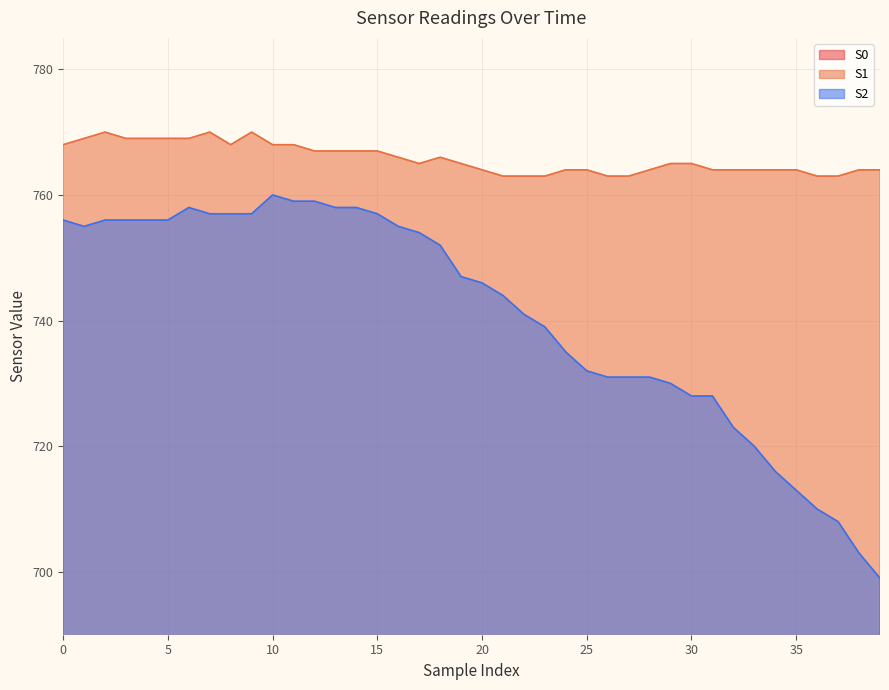

Reading right to left, list all the values displayed in this chart.

S0: 39=427	38=421	37=417	36=415	35=411	34=409	33=406	32=404	31=403	30=402	29=400	28=399	27=401	26=398	25=399	24=400	23=399	22=400	21=402	20=403	19=403	18=404	17=404	16=405	15=406	14=408	13=408	12=407	11=409	10=411	9=409	8=410	7=410	6=412	5=412	4=411	3=412	2=413	1=413	0=414
S1: 39=764	38=764	37=763	36=763	35=764	34=764	33=764	32=764	31=764	30=765	29=765	28=764	27=763	26=763	25=764	24=764	23=763	22=763	21=763	20=764	19=765	18=766	17=765	16=766	15=767	14=767	13=767	12=767	11=768	10=768	9=770	8=768	7=770	6=769	5=769	4=769	3=769	2=770	1=769	0=768
S2: 39=699	38=703	37=708	36=710	35=713	34=716	33=720	32=723	31=728	30=728	29=730	28=731	27=731	26=731	25=732	24=735	23=739	22=741	21=744	20=746	19=747	18=752	17=754	16=755	15=757	14=758	13=758	12=759	11=759	10=760	9=757	8=757	7=757	6=758	5=756	4=756	3=756	2=756	1=755	0=756